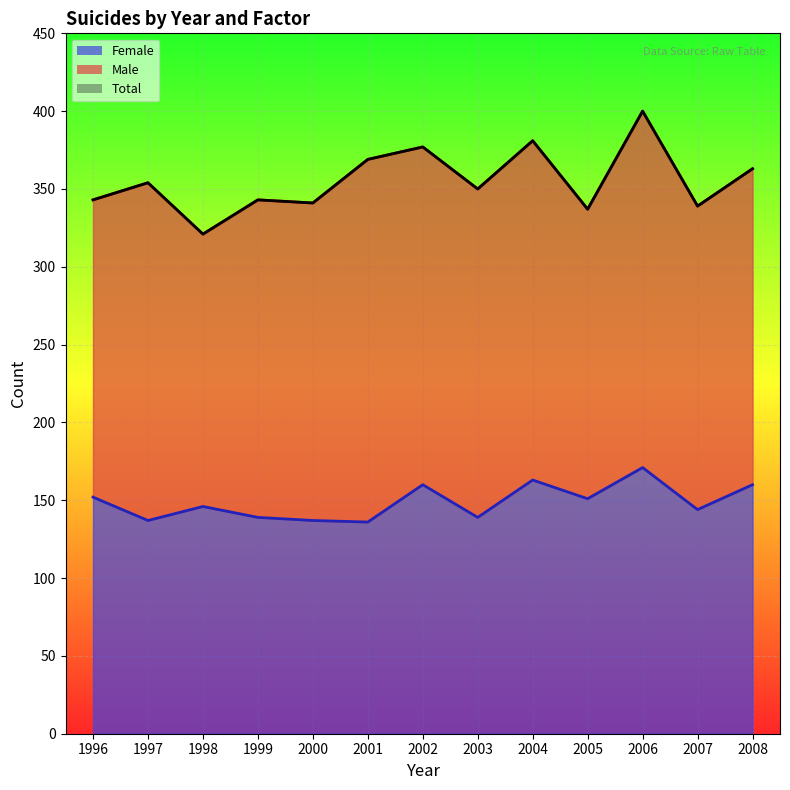

Reading left to right, list all the values displayed in this chart.

Total: 1996=343	1997=354	1998=321	1999=343	2000=341	2001=369	2002=377	2003=350	2004=381	2005=337	2006=400	2007=339	2008=363
Female: 1996=152	1997=137	1998=146	1999=139	2000=137	2001=136	2002=160	2003=139	2004=163	2005=151	2006=171	2007=144	2008=160